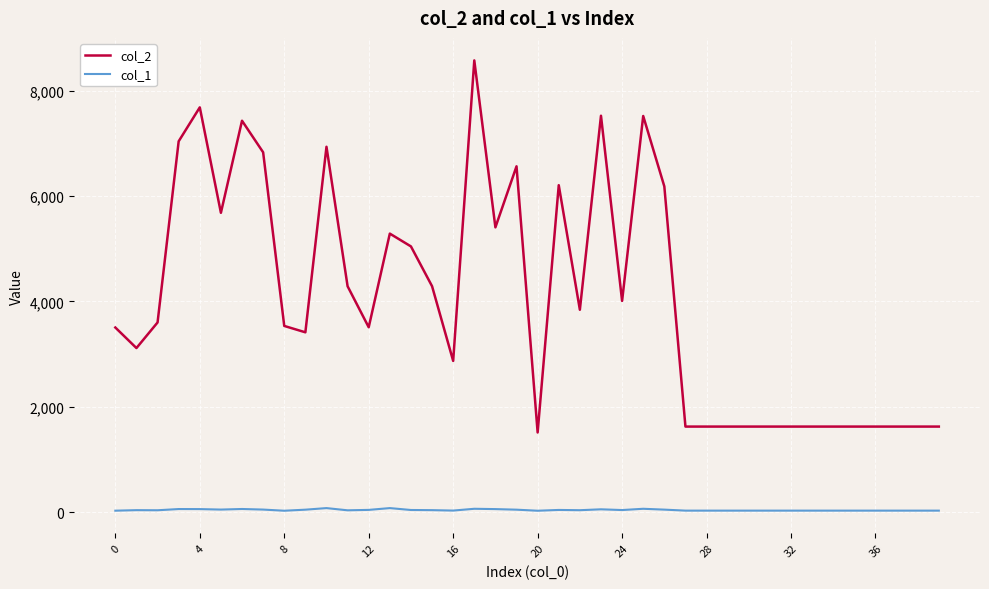

Which series has the largest total across all categories?

col_2